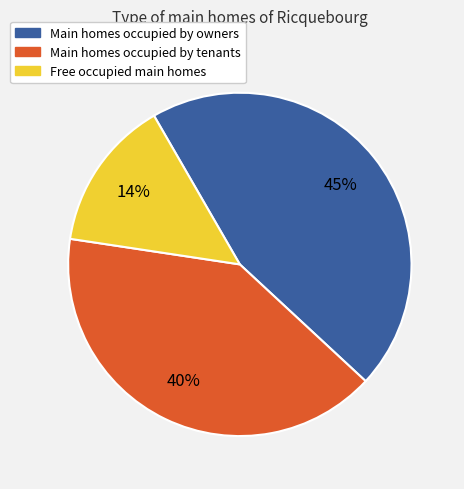

Does any single category account for the majority?

No